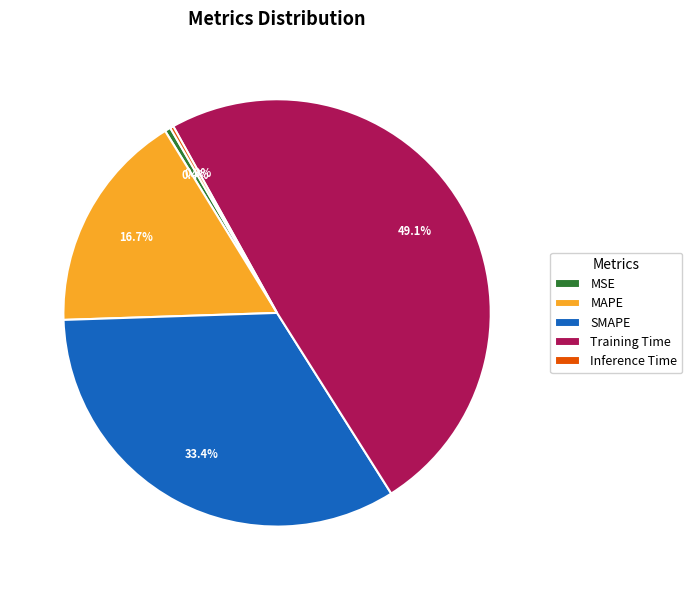

What percentage do Training Time and MAPE together represent?

65.9%